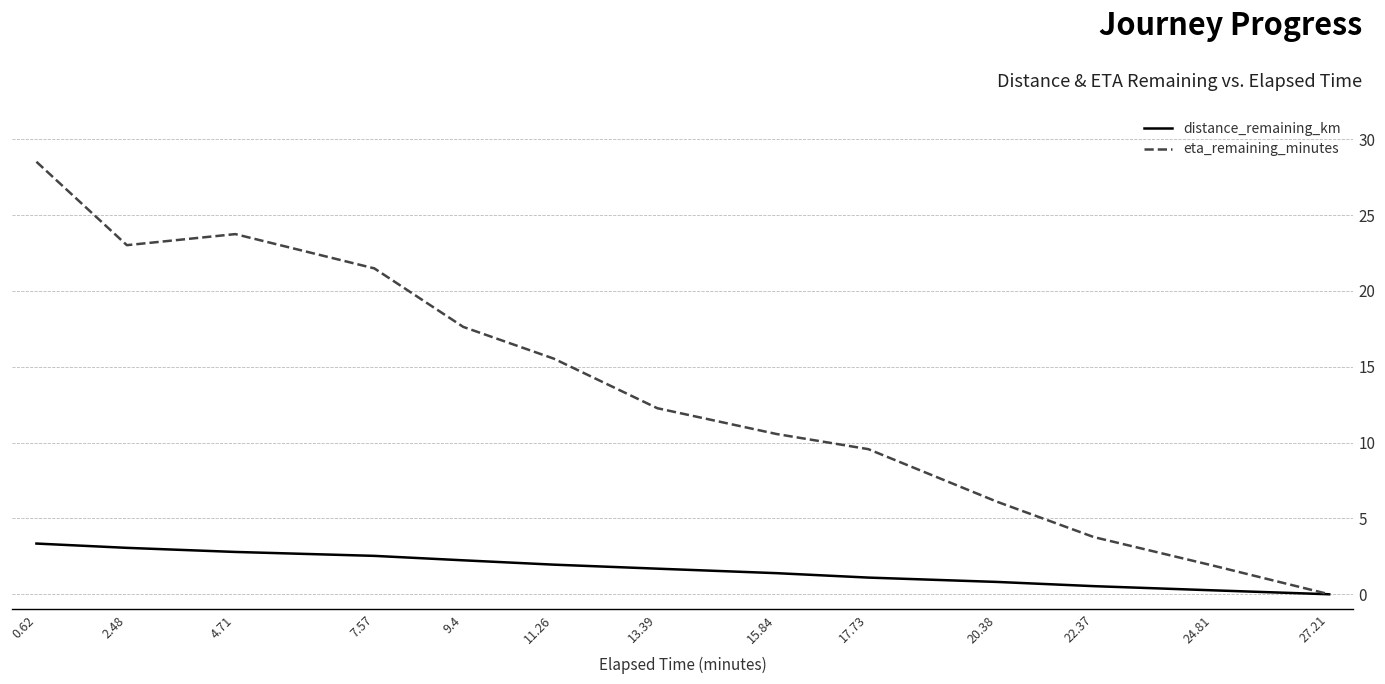

True or false: distance_remaining_km has more than 2 interior local peaks.

False